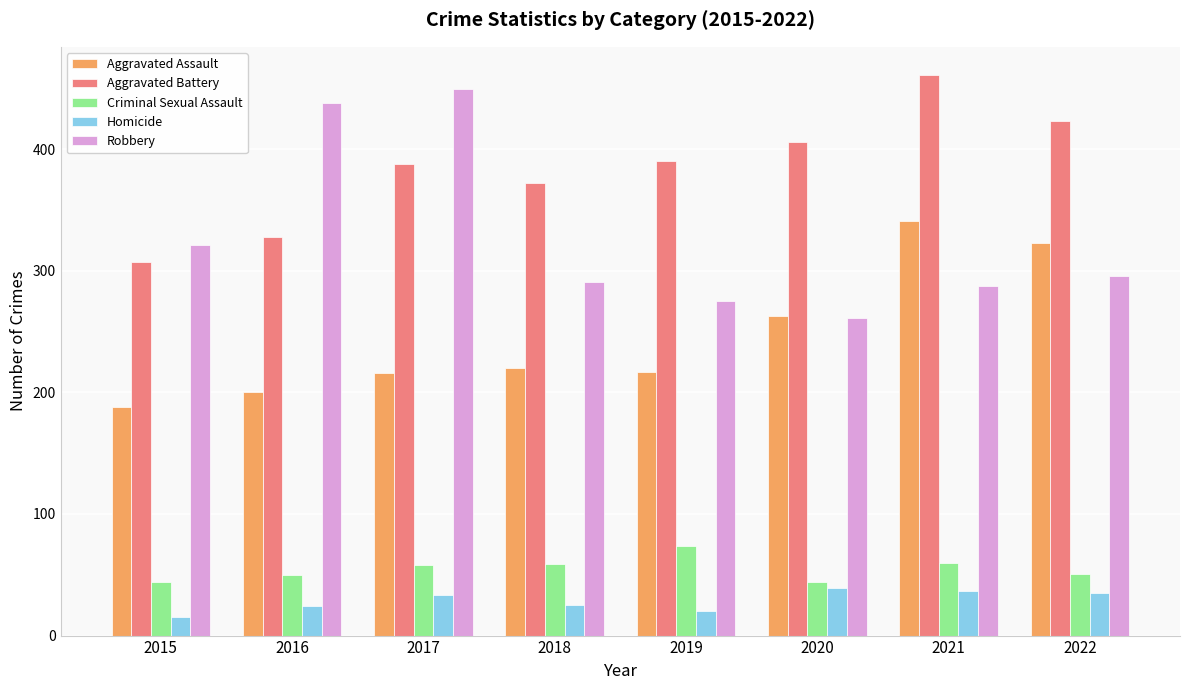

True or false: Robbery has a value of 321 at 2015.

True